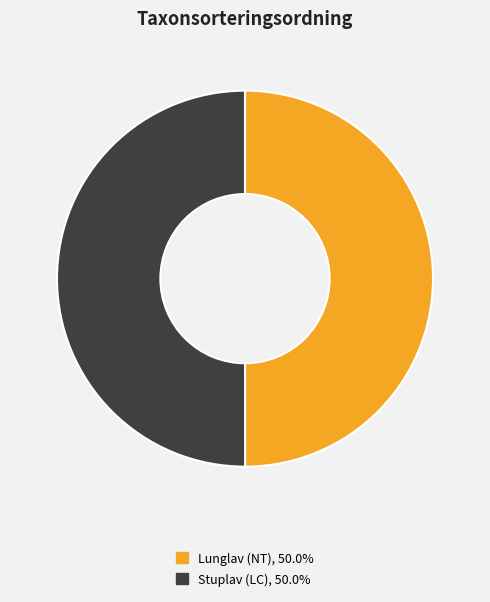

Combined, do Stuplav (LC) and Lunglav (NT) account for over 50%?

Yes